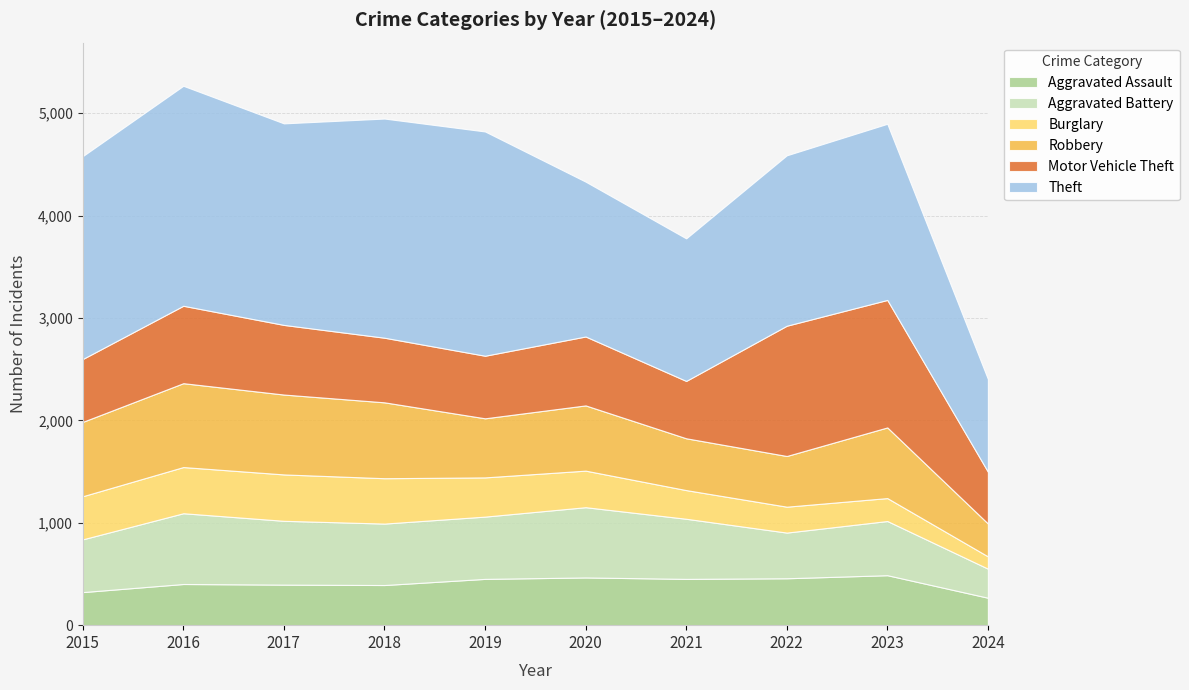

The value of Theft at 2022 is 2806. True or false?

False